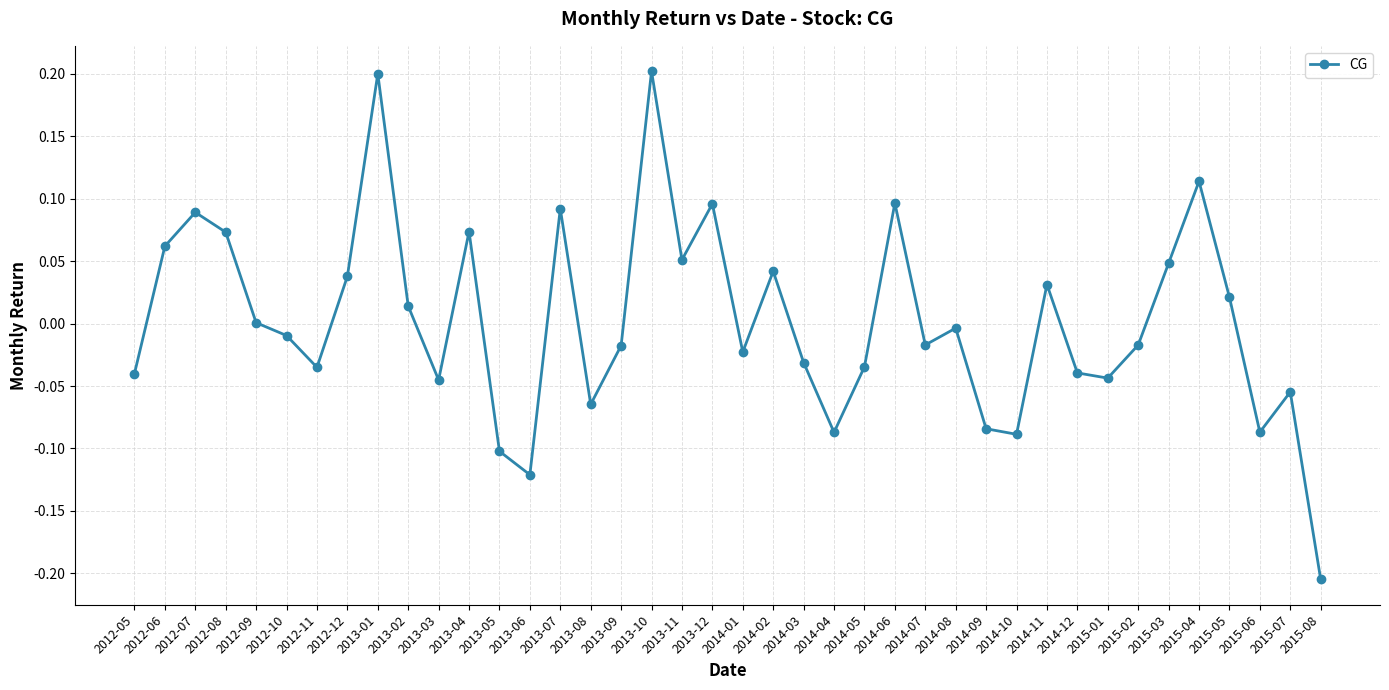

What is the label of the 10th point from the right?

2014-11